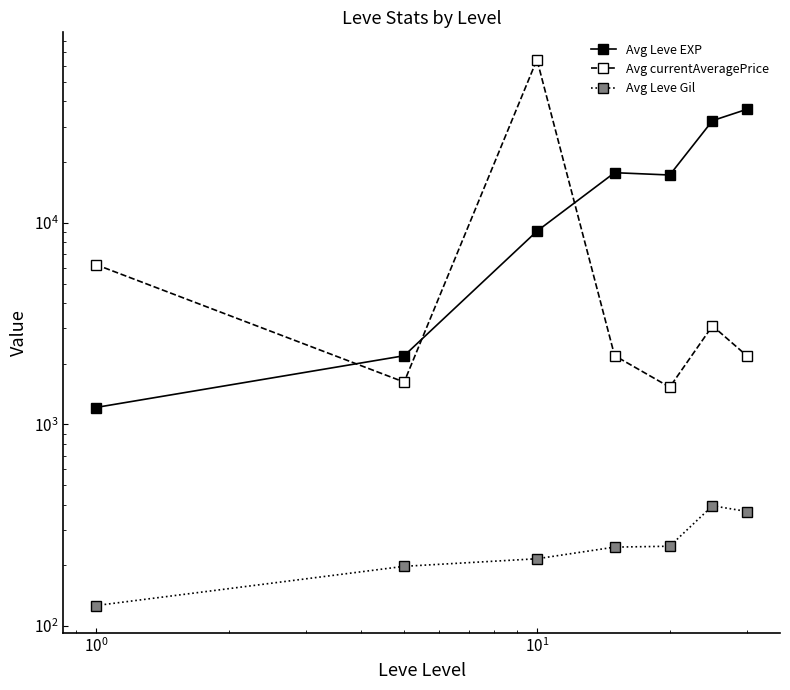

What is the value of the Avg Leve EXP point at the 1st from the left?

1213.3